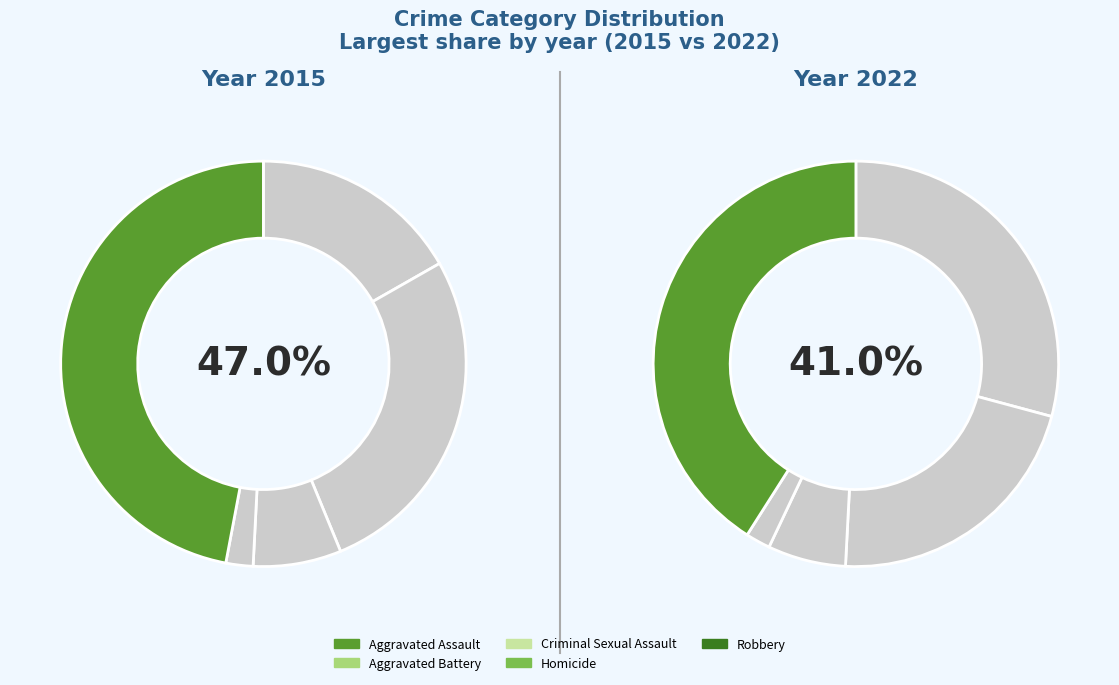

Between Homicide and Criminal Sexual Assault, which is larger?

Criminal Sexual Assault